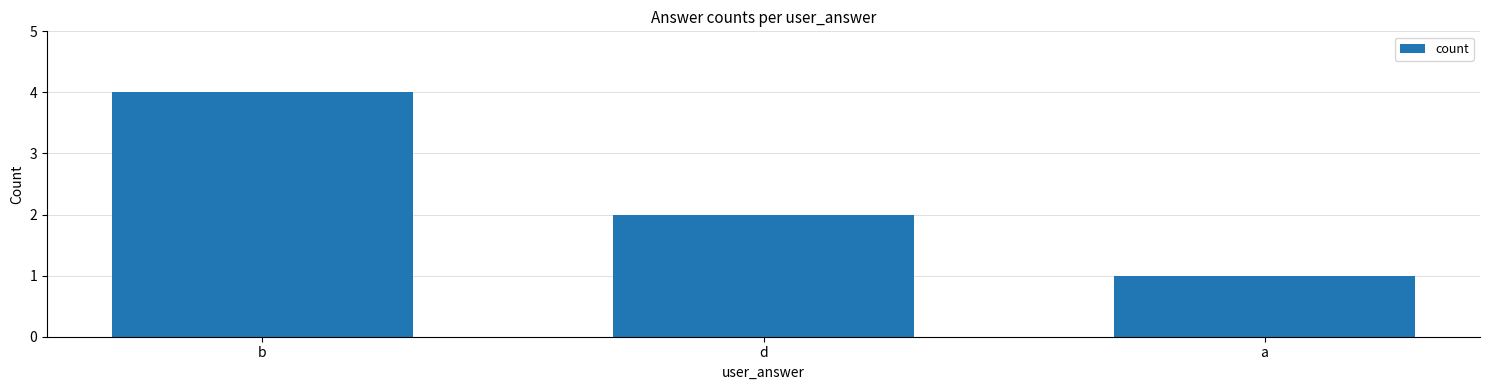

How many bars are there in total?

3